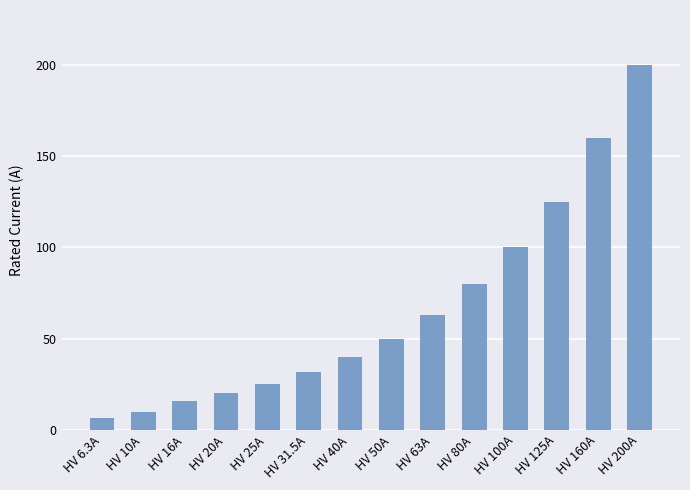

What is the label of the 9th bar from the left?

HV 63A